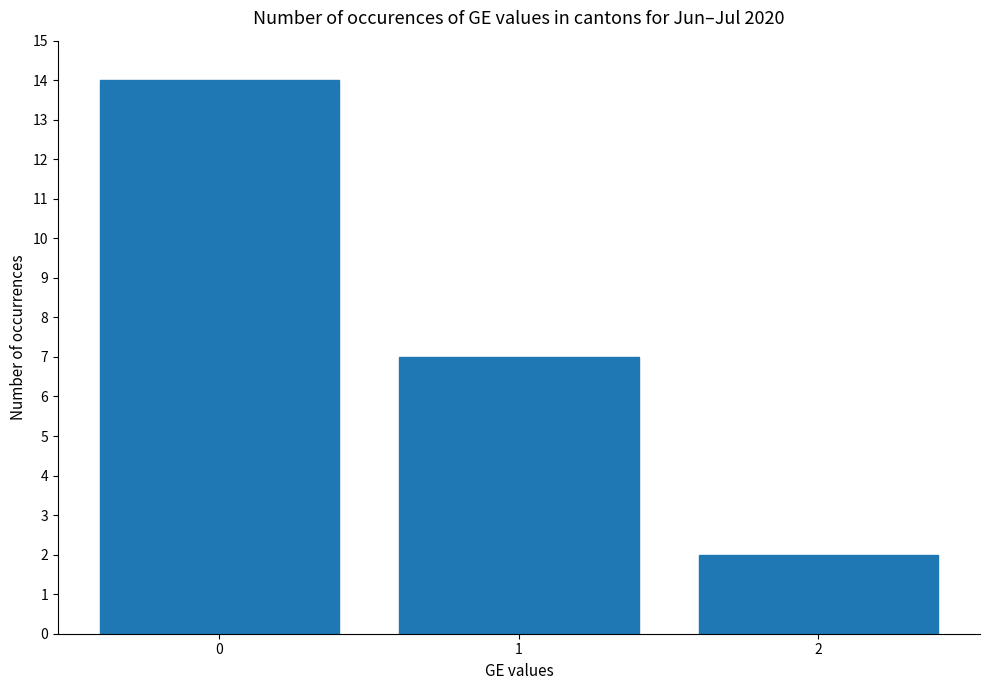

True or false: the data shows 7 at 0.

False